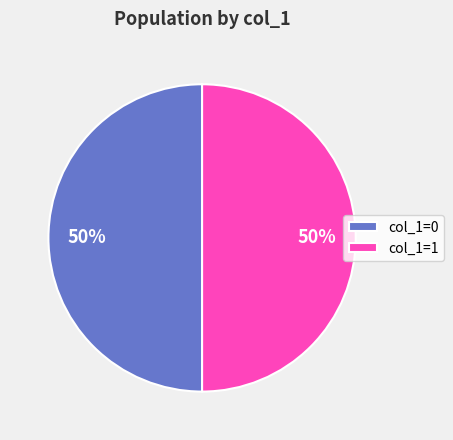

To the nearest percent, what percentage of the pie is col_1=1?

50%